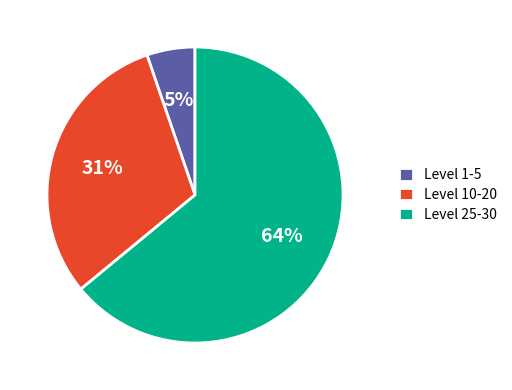

Which slice is the largest?

Level 25-30